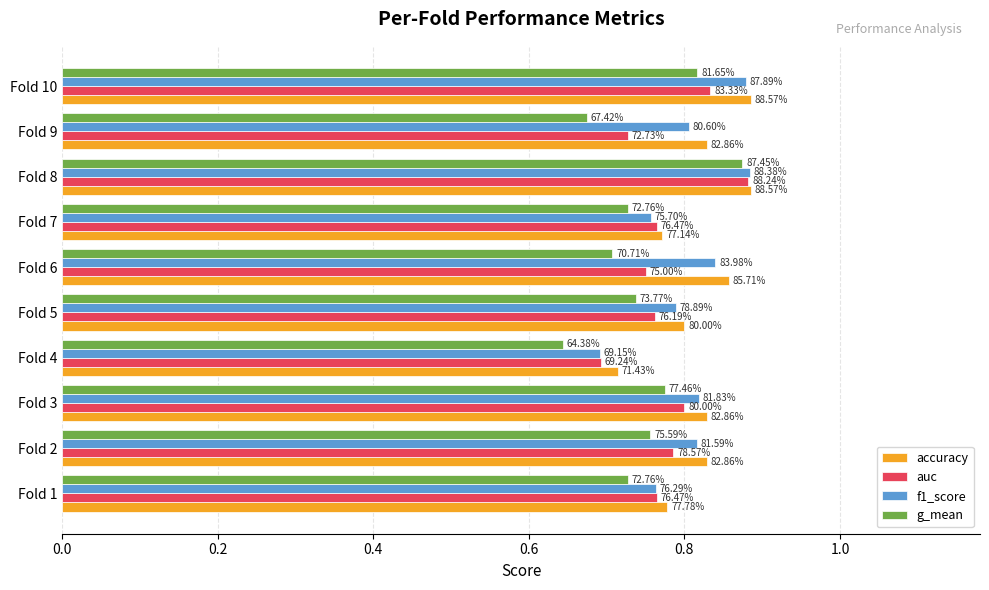

What is the label of the 2nd bar from the right?

8